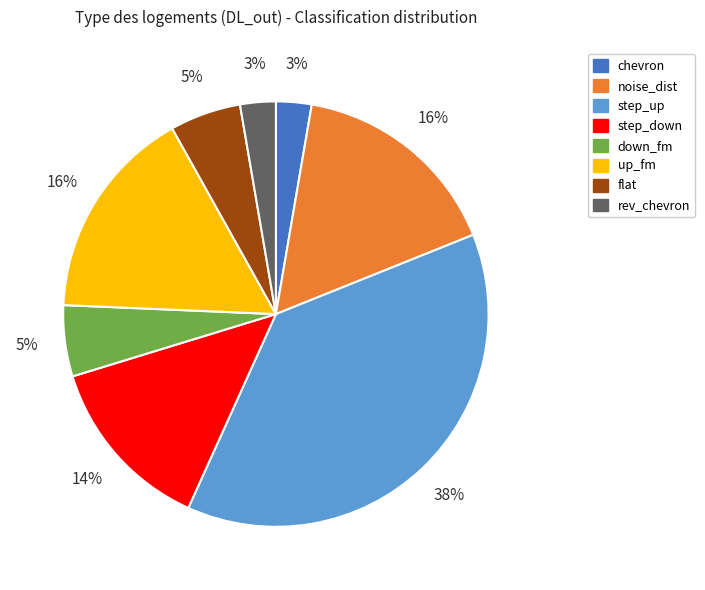

True or false: noise_dist accounts for 1% of the total.

False